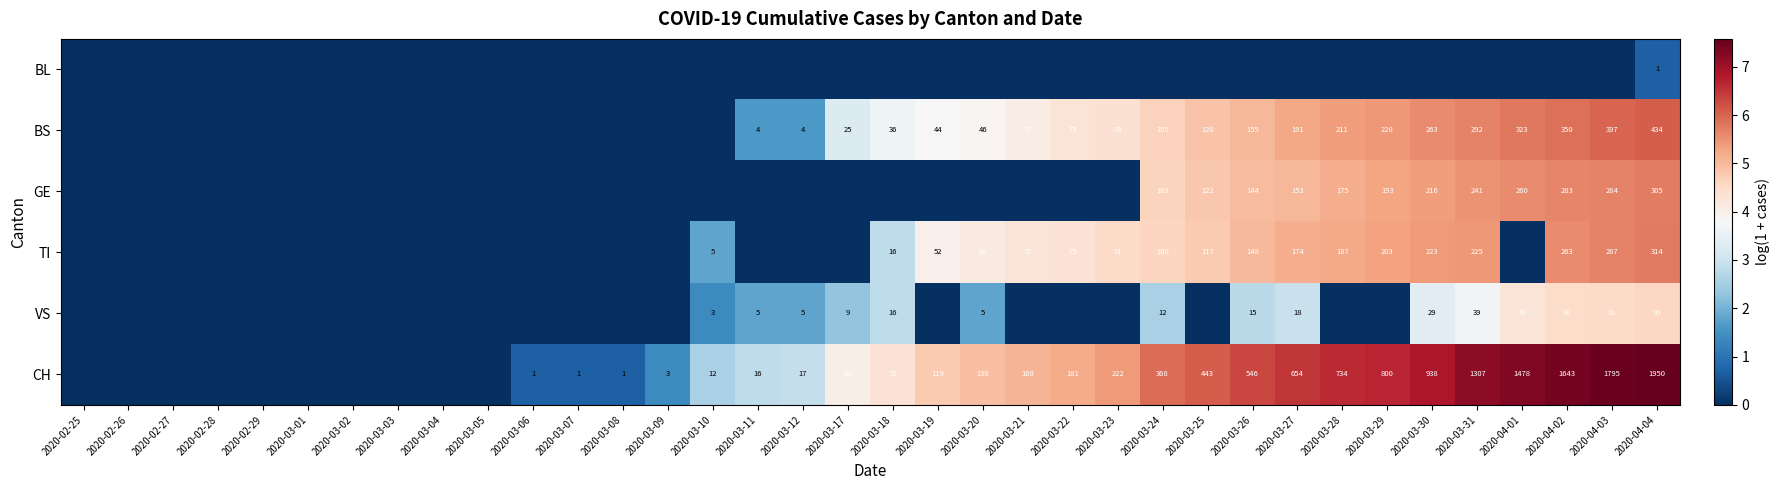

The value of CH at 2020-03-21 is 249. True or false?

False